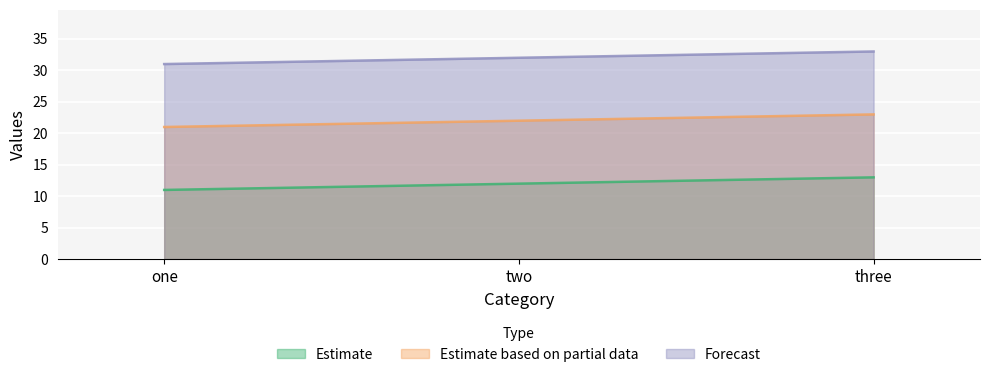

Rank the categories by a value from lowest to highest.

one, two, three